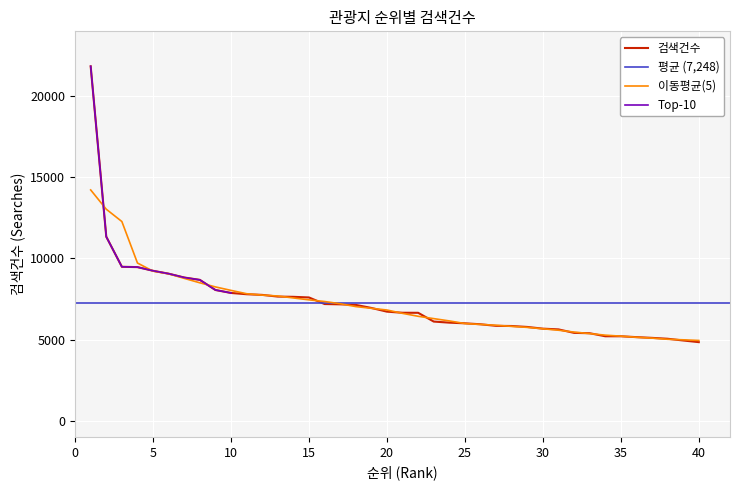

True or false: there are more than 2 points higher than both neighbors.

False